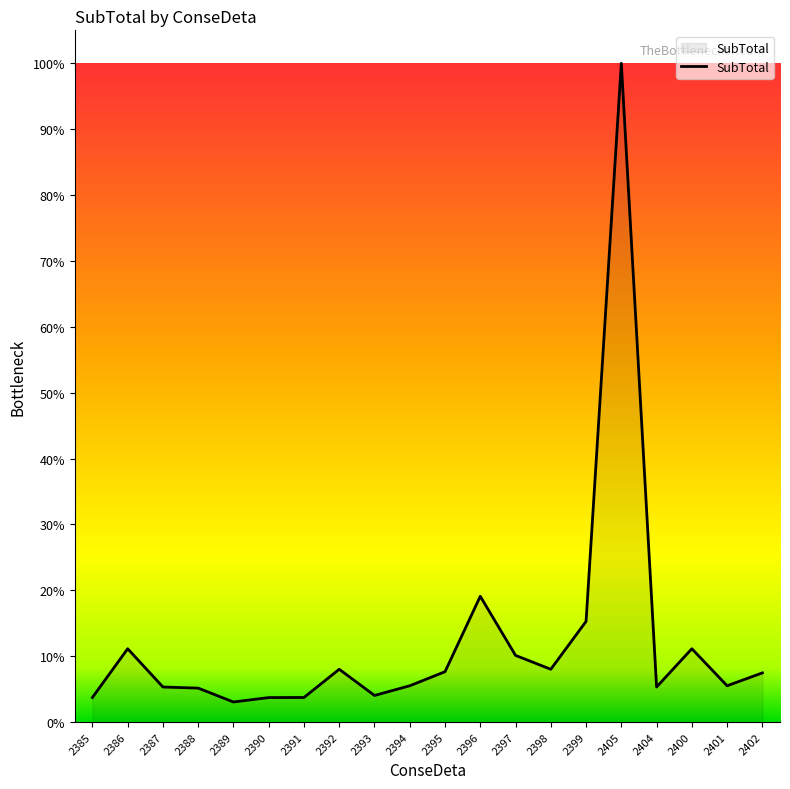

At which label does the data first exceed 2462185?

2386